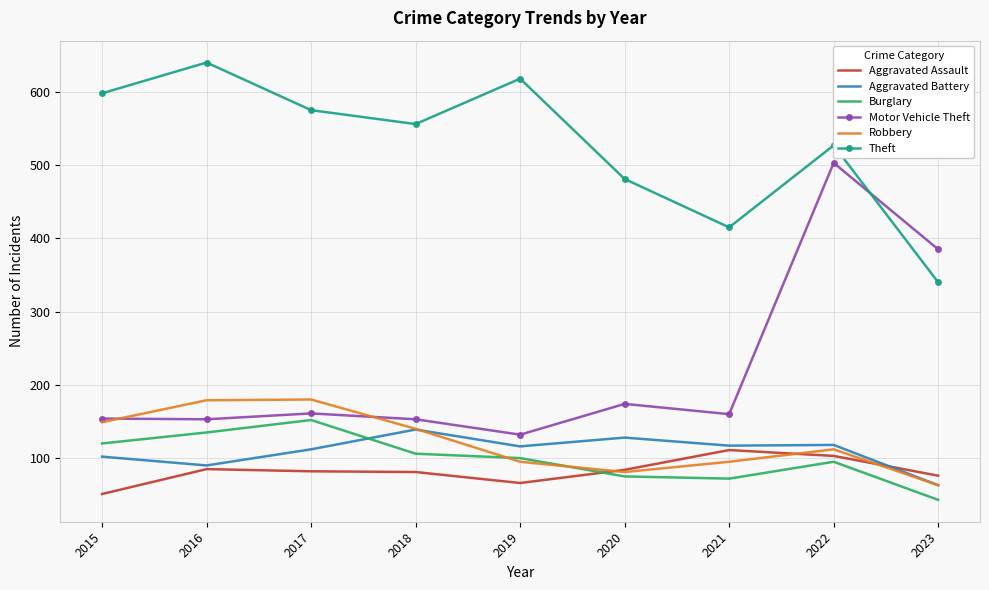

Is the value of Theft at 2015 greater than the value of Burglary at 2022?

Yes